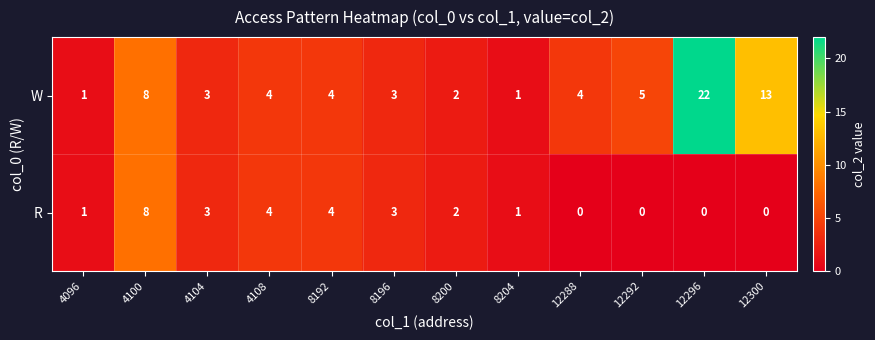

Count the number of data series in this chart.

2